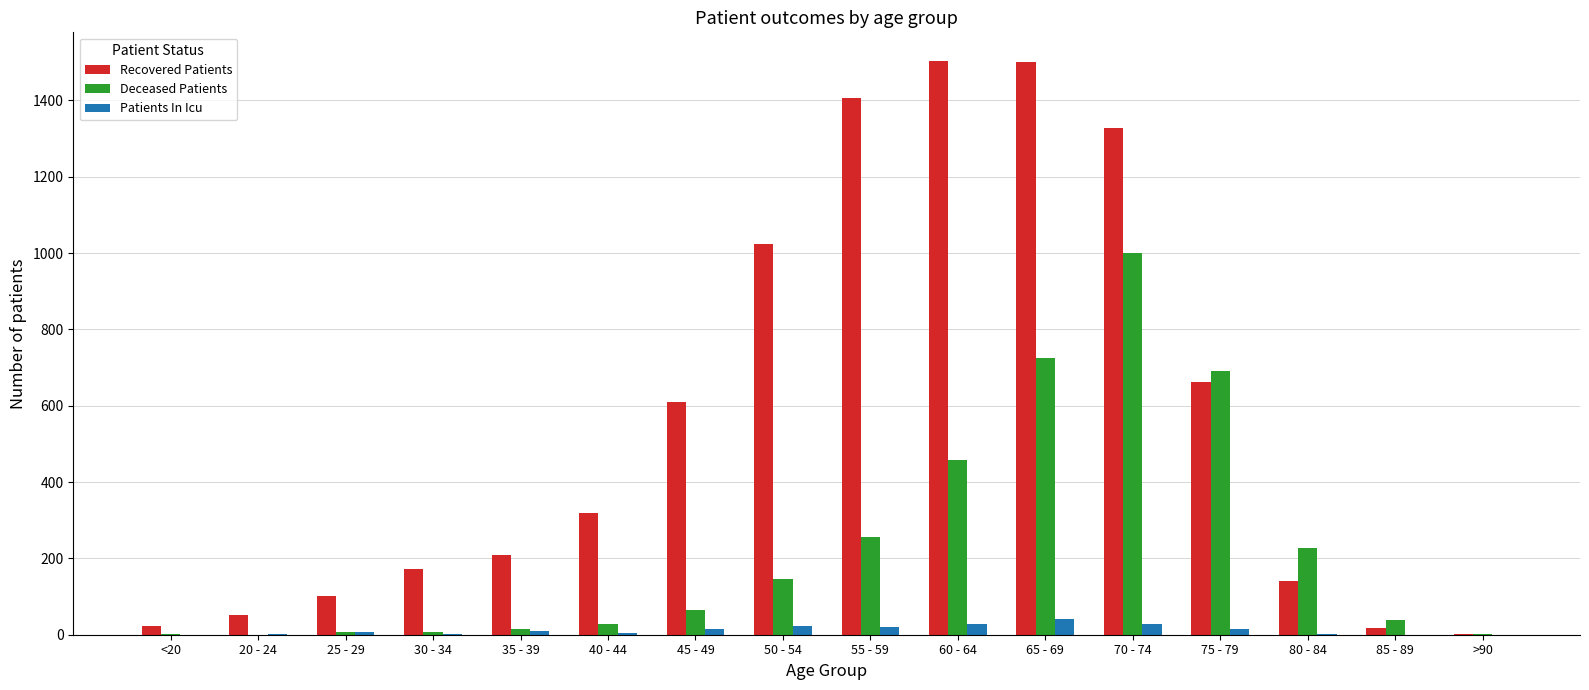

The Patients In Icu series shows 0 at >90. True or false?

True